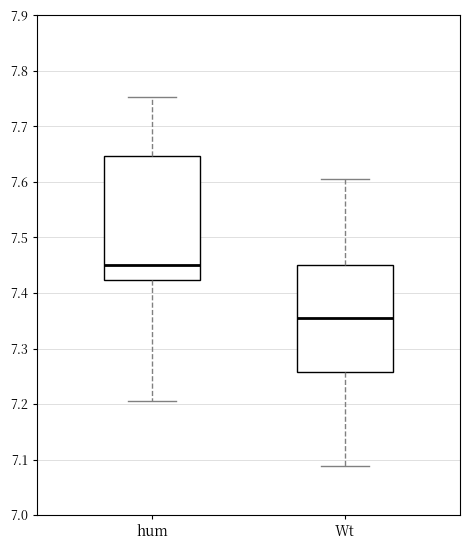

Which box is the tallest, from its lower edge to its upper edge?

hum